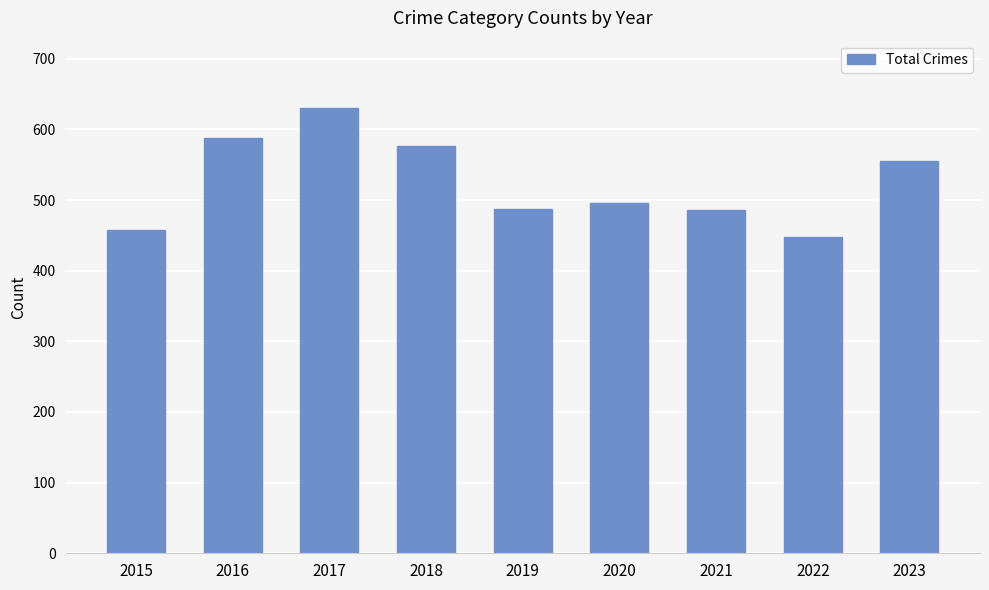

How many bars are there in total?

9